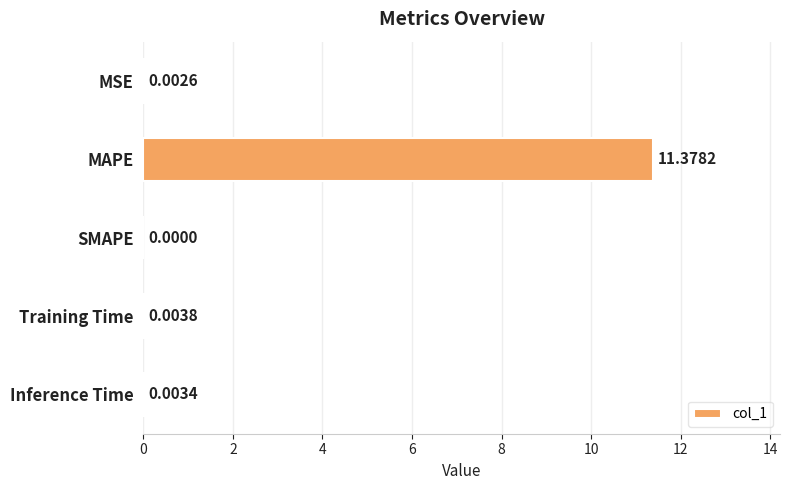

Where is the data nearest to the value 5?

Training Time